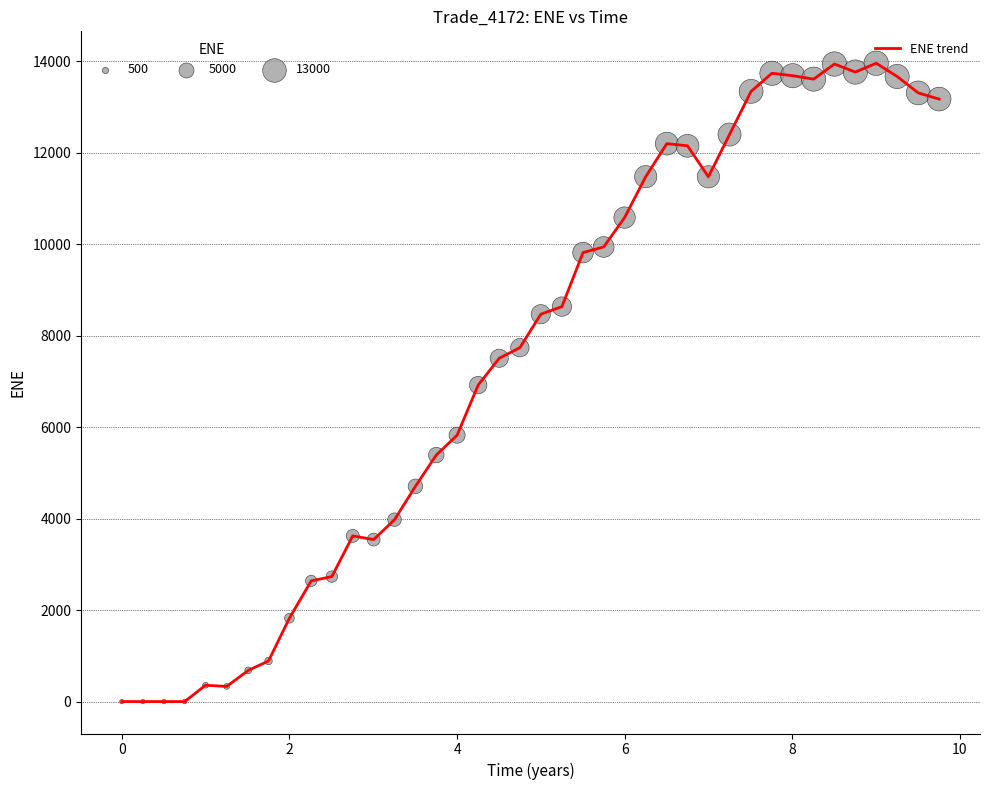

What is the difference between the maximum and minimum values?

13960.5